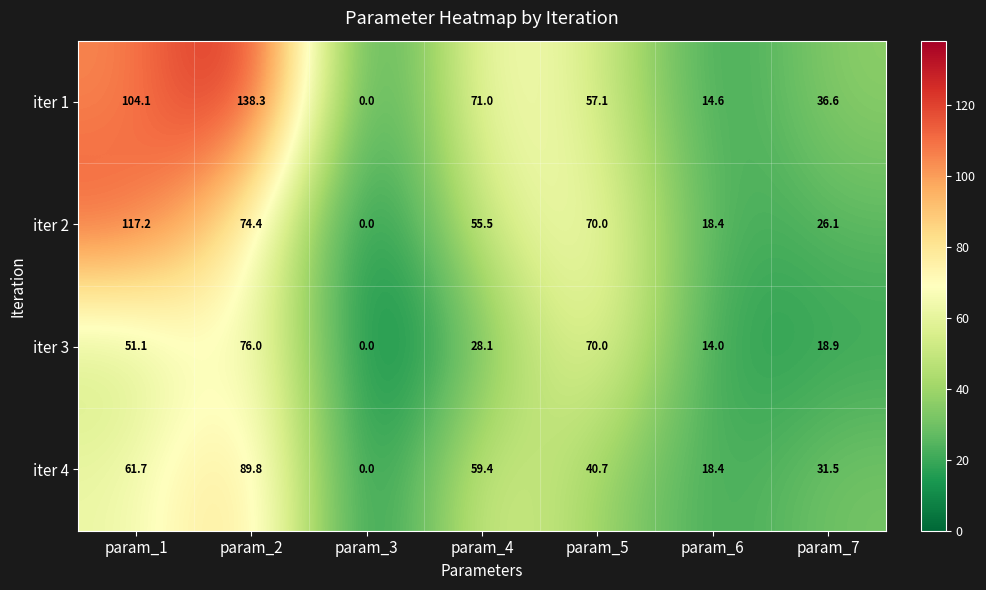

What is the total value across all series at param_1?

334.1